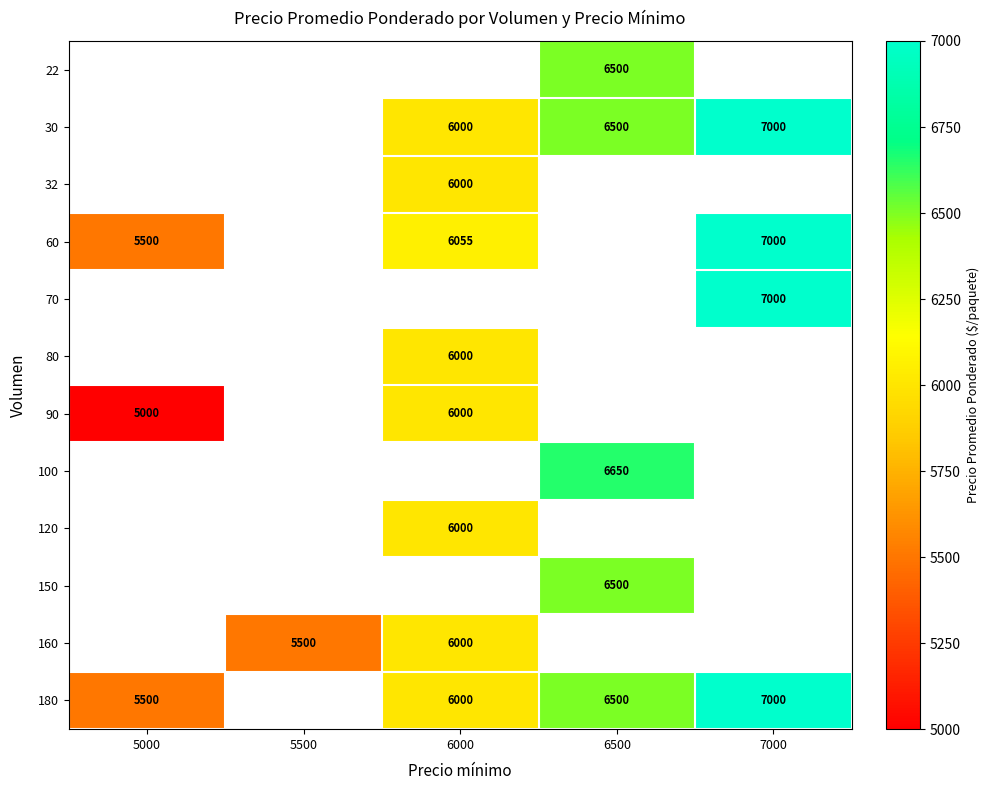

Count the number of data series in this chart.

12